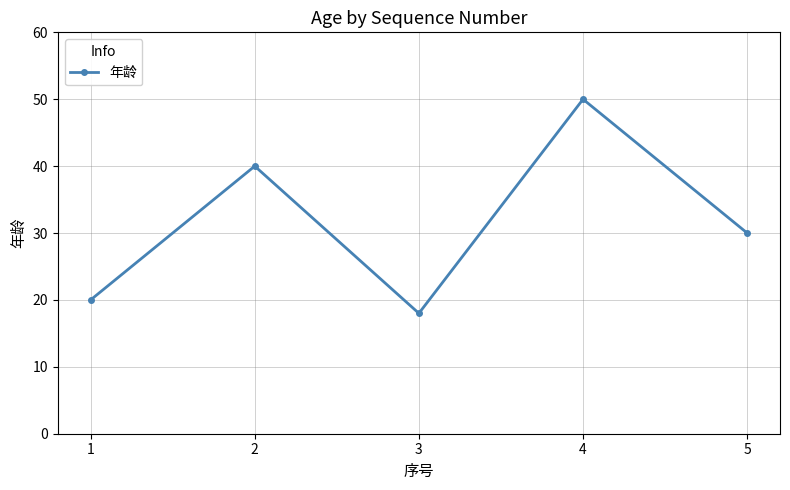

Read the value at 4.

50